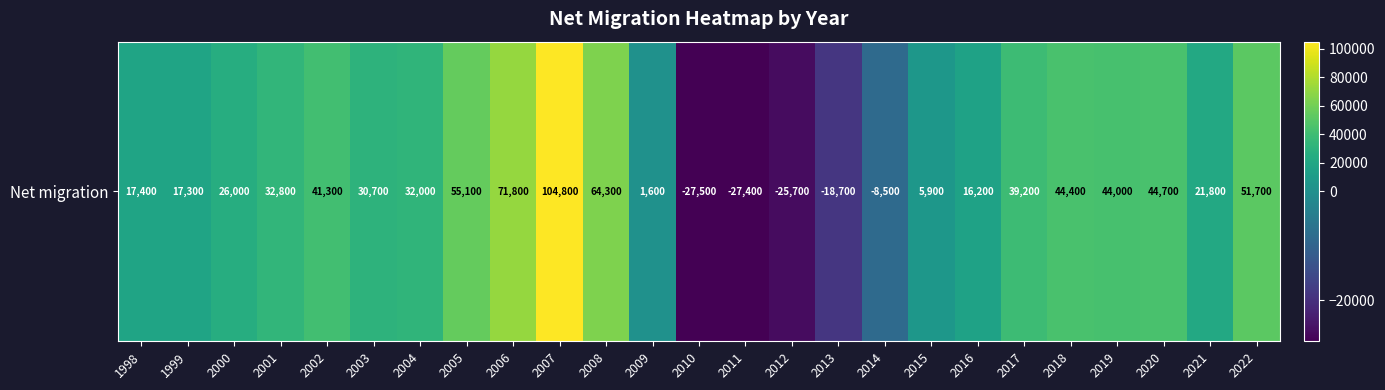

The value at 1999 is 27736. True or false?

False